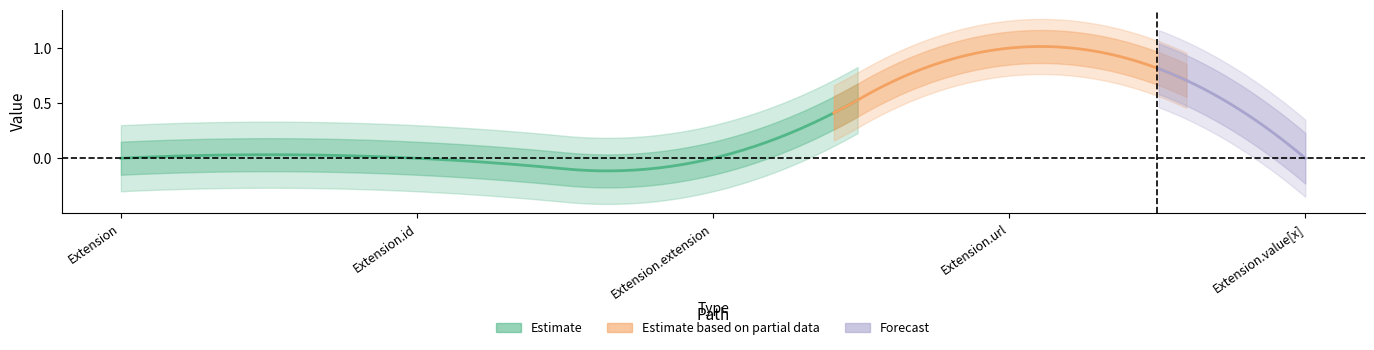

Reading left to right, what are all the values shown in this chart?

Min: 0	0	0	1	0
Base Min: 0	0	0	1	0